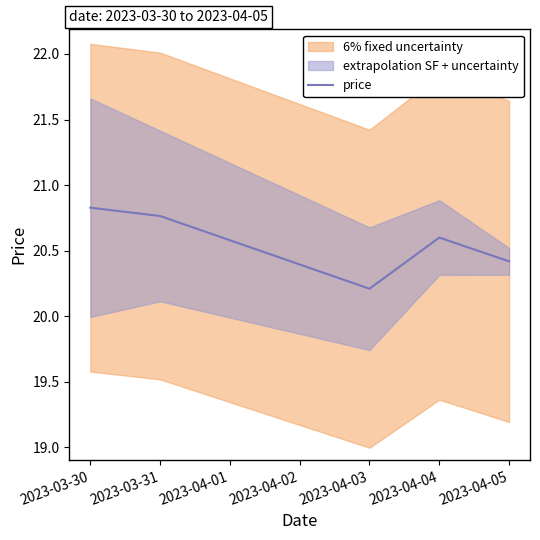

Reading left to right, what are all the values shown in this chart?

20.8	20.8	20.2	20.6	20.4